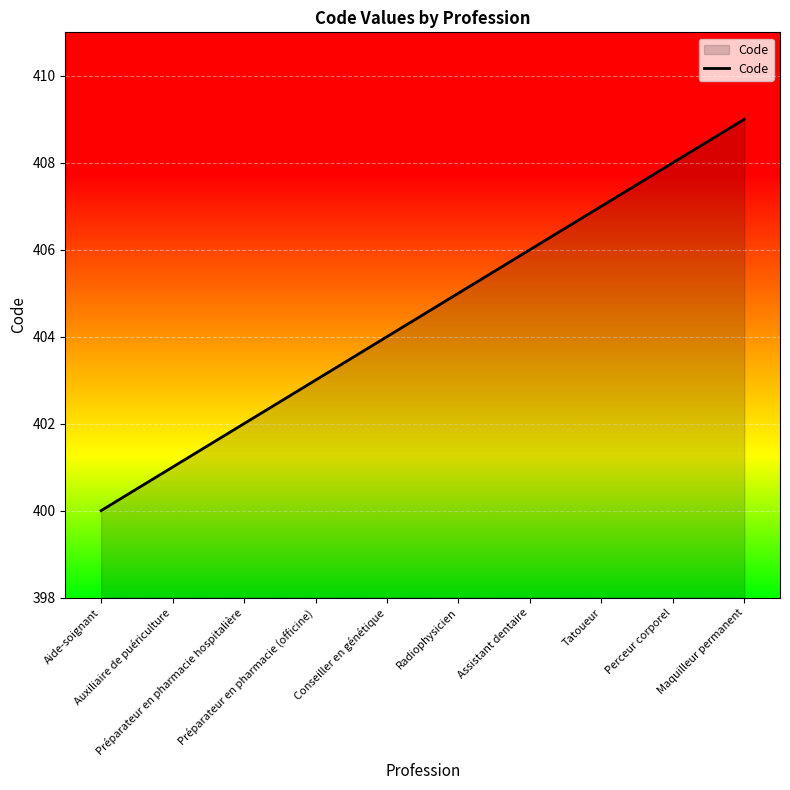

What is the sum of all values?

4045